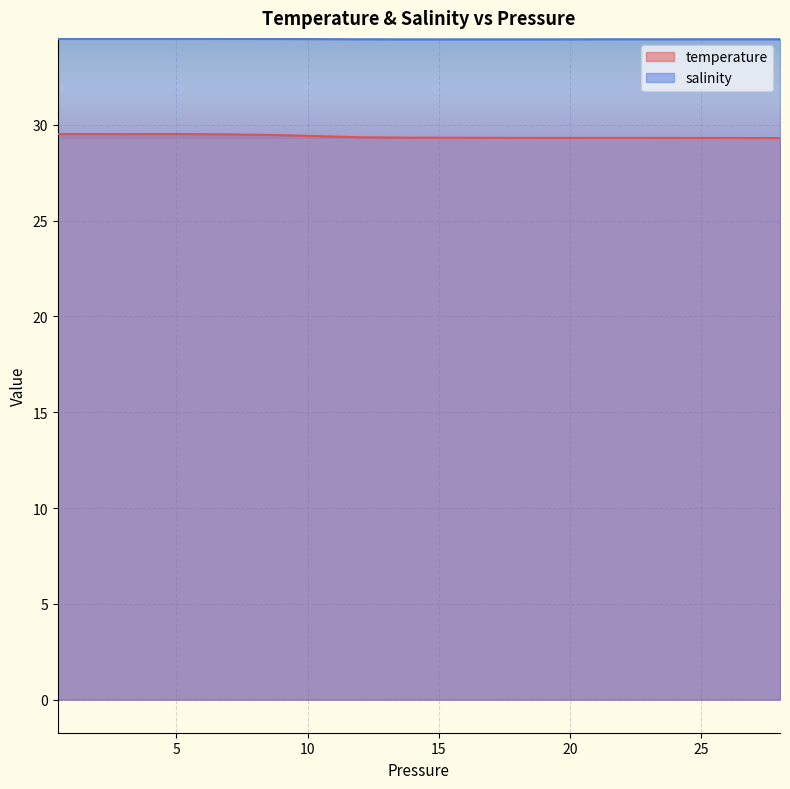

True or false: salinity has a value of 49.1 at 6.0.

False